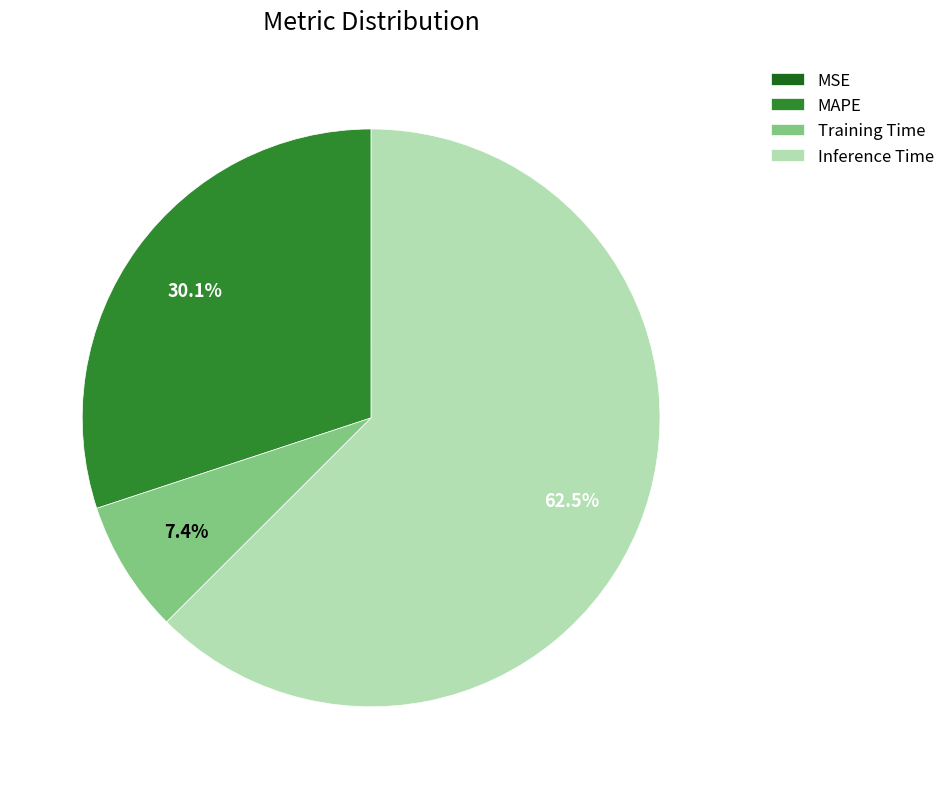

Which has a higher value, Training Time or Inference Time?

Inference Time